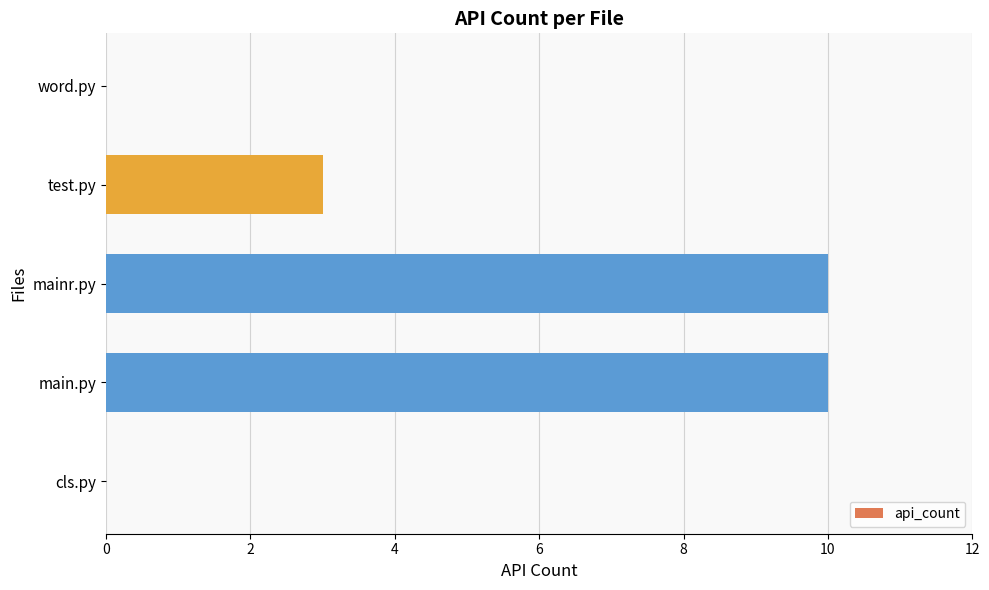

What is the maximum value shown in the chart?

10